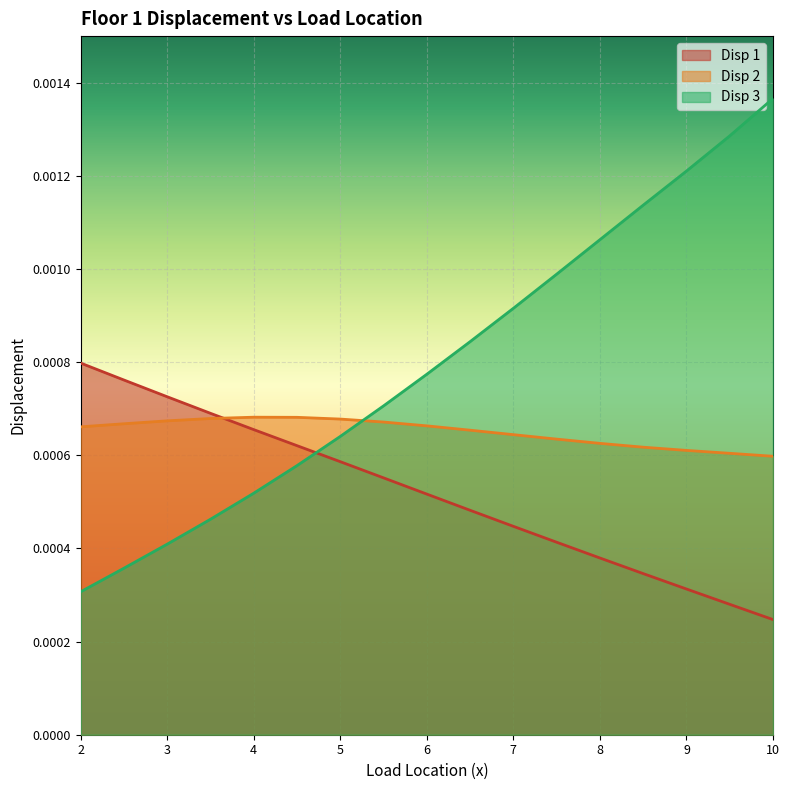

What position from the left is 6.5?

10